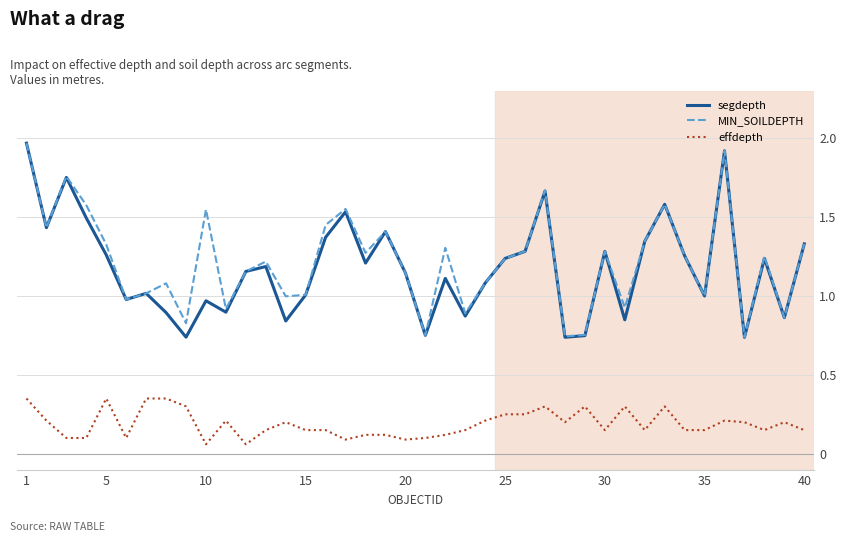

What is the sum of all effdepth values?

7.6